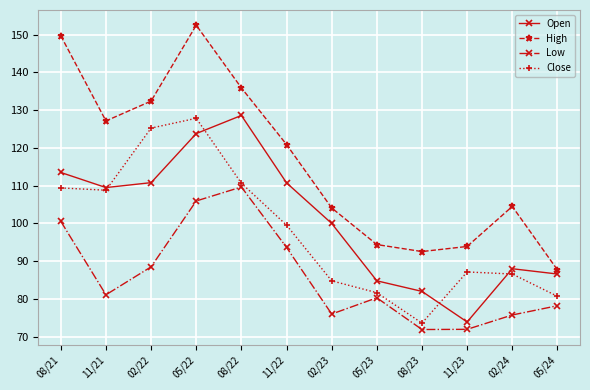

How many times do Close and Open cross each other?

4